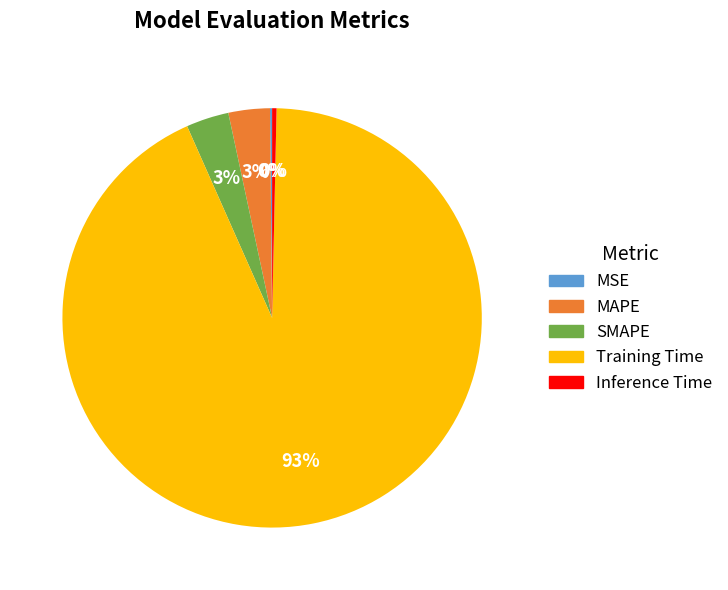

What percentage is the MAPE slice, to the nearest percent?

3%